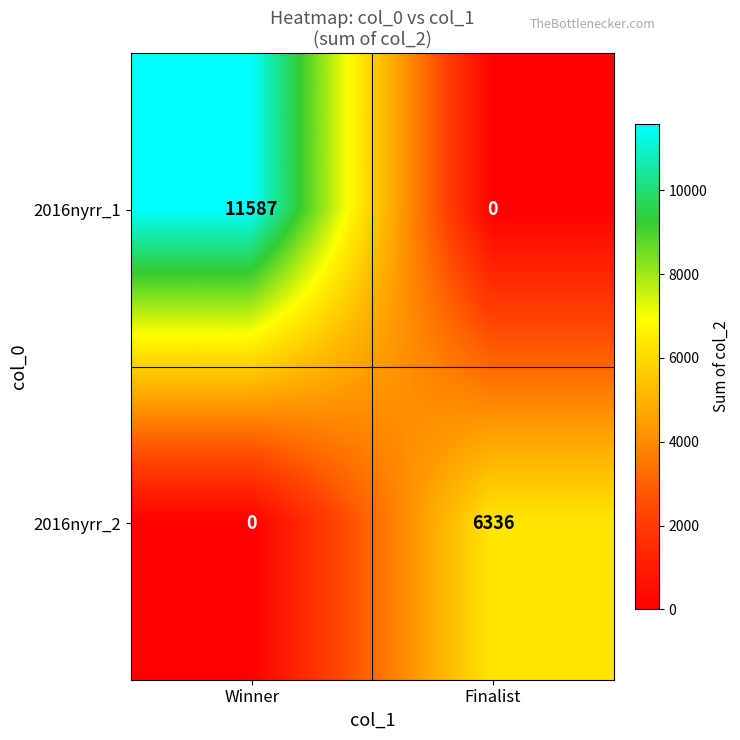

The 2016nyrr_1 series shows 3576 at Finalist. True or false?

False